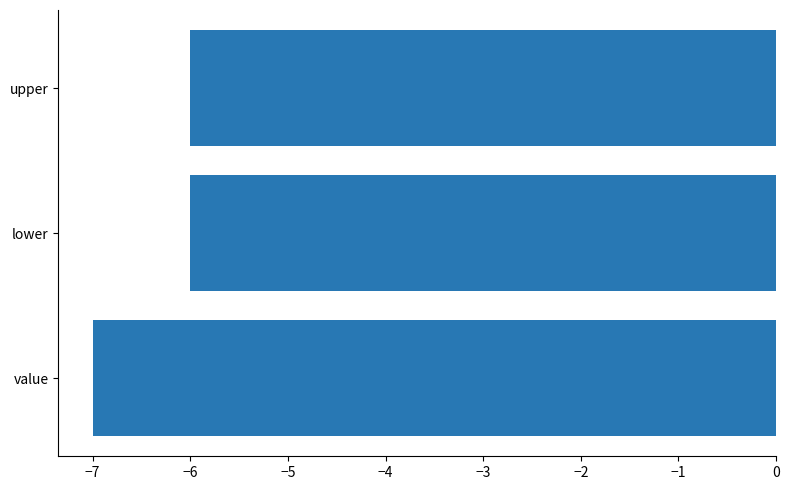

At which category does the chart reach its minimum across all series?

value